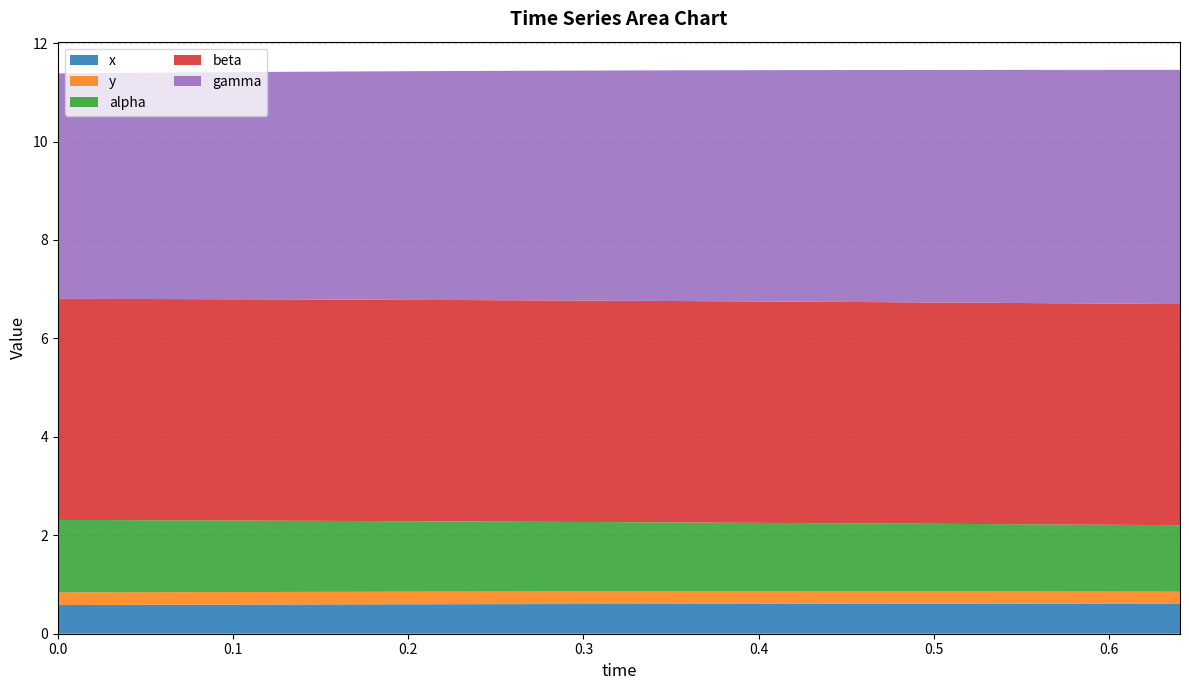

Reading left to right, what are all the values shown in this chart?

x: 0=0.6	1=0.6	2=0.6	3=0.6	4=0.6	5=0.6	6=0.6	7=0.6	8=0.6	9=0.6	10=0.6	11=0.6	12=0.6	13=0.6	14=0.6	15=0.6	16=0.6	17=0.6	18=0.6	19=0.6
y: 0=0.3	1=0.3	2=0.3	3=0.3	4=0.3	5=0.3	6=0.3	7=0.3	8=0.3	9=0.3	10=0.3	11=0.3	12=0.3	13=0.3	14=0.3	15=0.3	16=0.3	17=0.2	18=0.2	19=0.2
alpha: 0=1.5	1=1.5	2=1.5	3=1.5	4=1.4	5=1.4	6=1.4	7=1.4	8=1.4	9=1.4	10=1.4	11=1.4	12=1.4	13=1.4	14=1.4	15=1.4	16=1.4	17=1.4	18=1.4	19=1.4
beta: 0=4.5	1=4.5	2=4.5	3=4.5	4=4.5	5=4.5	6=4.5	7=4.5	8=4.5	9=4.5	10=4.5	11=4.5	12=4.5	13=4.5	14=4.5	15=4.5	16=4.5	17=4.5	18=4.5	19=4.5
gamma: 0=4.6	1=4.6	2=4.6	3=4.6	4=4.6	5=4.6	6=4.6	7=4.7	8=4.7	9=4.7	10=4.7	11=4.7	12=4.7	13=4.7	14=4.7	15=4.7	16=4.7	17=4.7	18=4.8	19=4.8